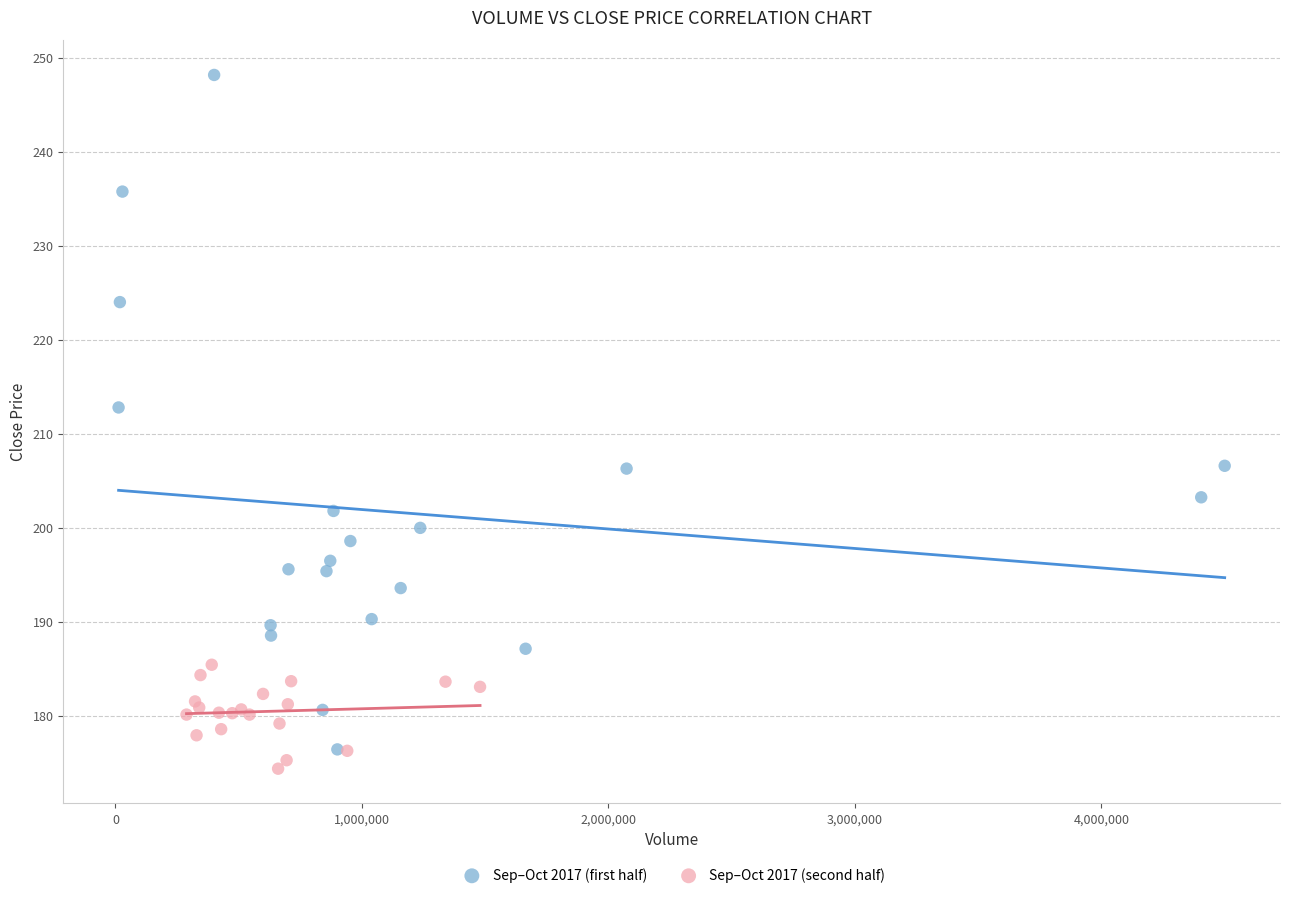

Which series reaches the maximum Y coordinate?

Sep–Oct 2017 (first half)